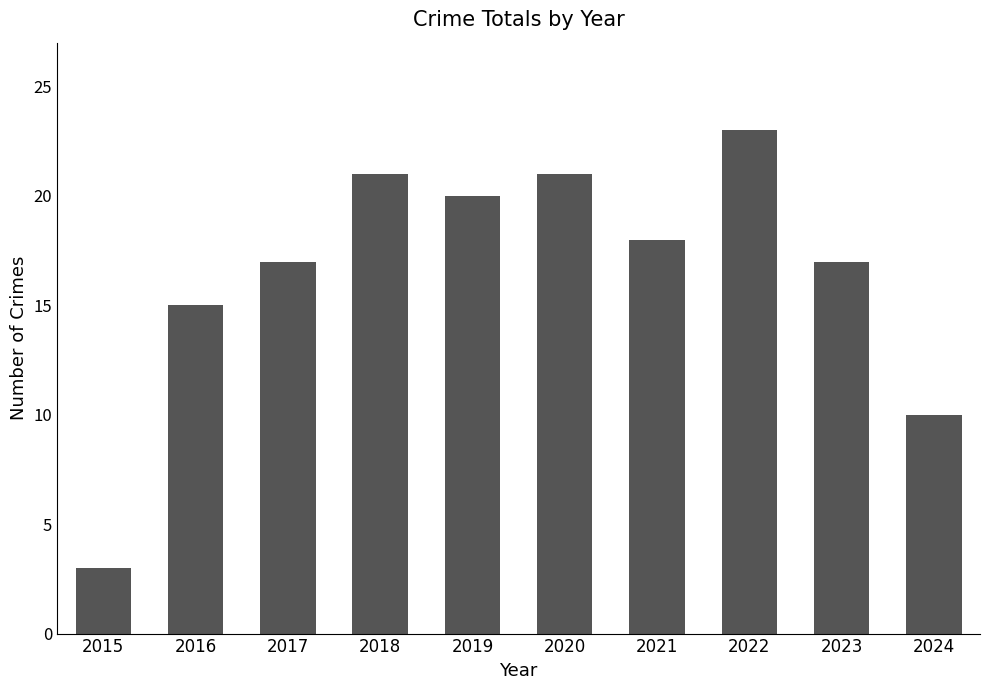

How many categories are shown in the chart?

10